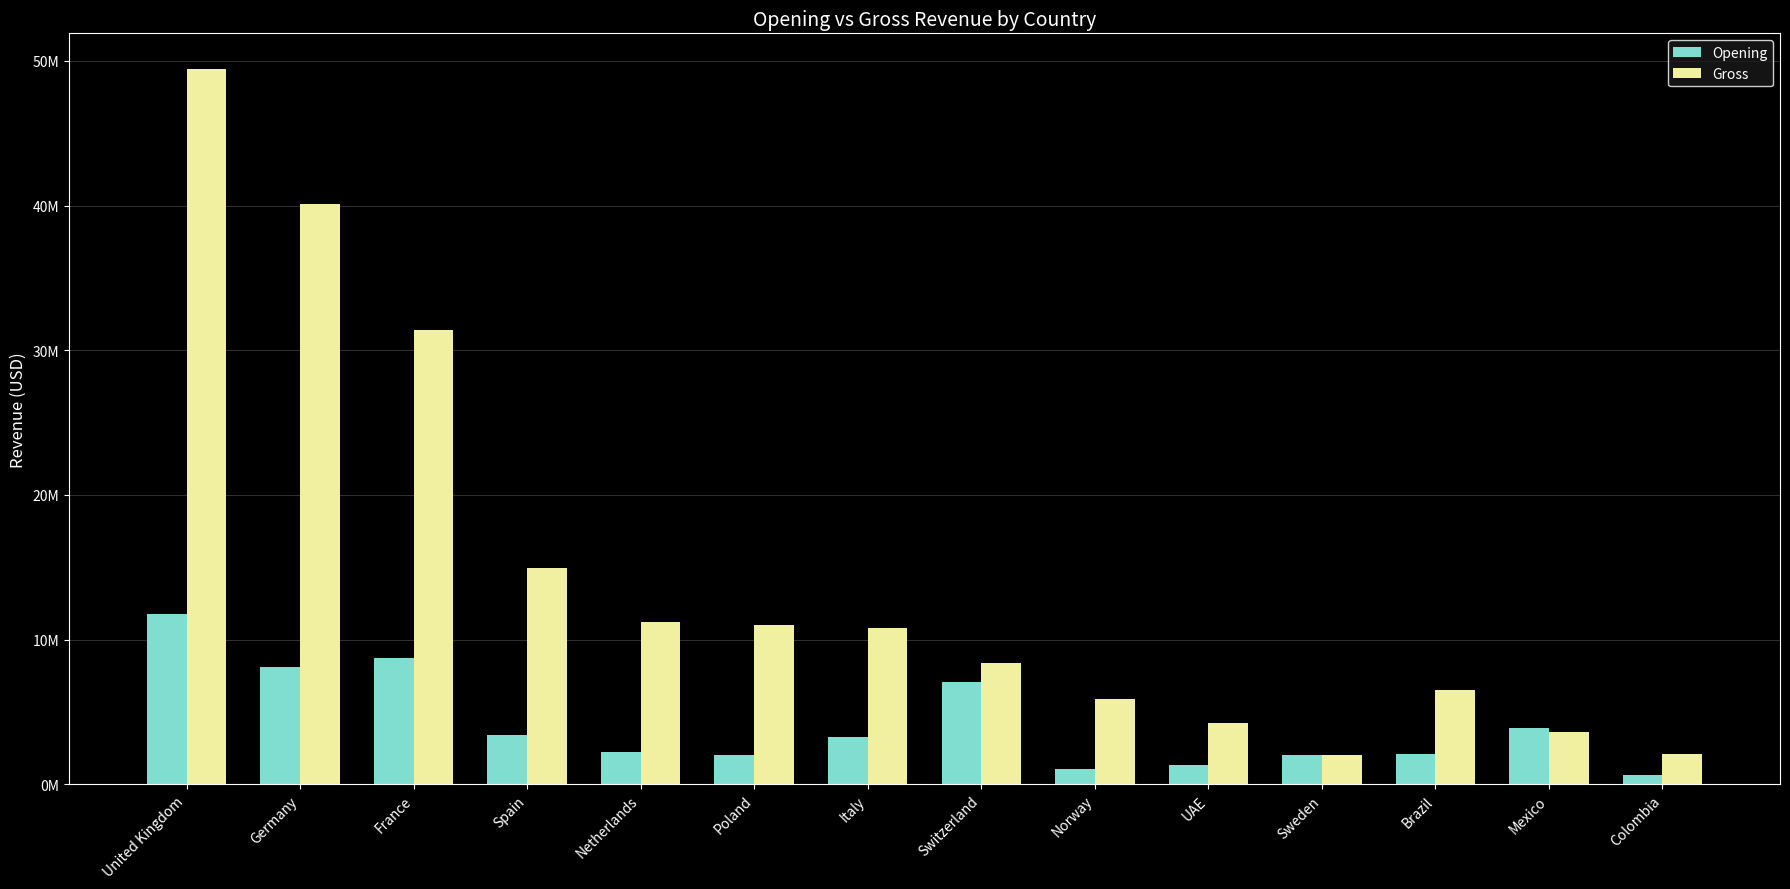

The Opening series shows 5872804 at Italy. True or false?

False